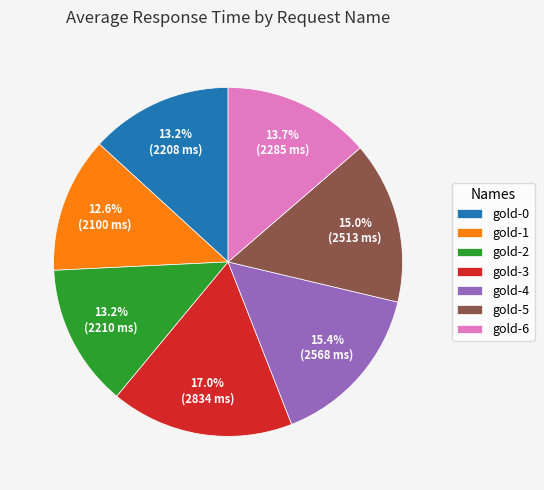

What percentage is NOT represented by gold-6?

86.3%